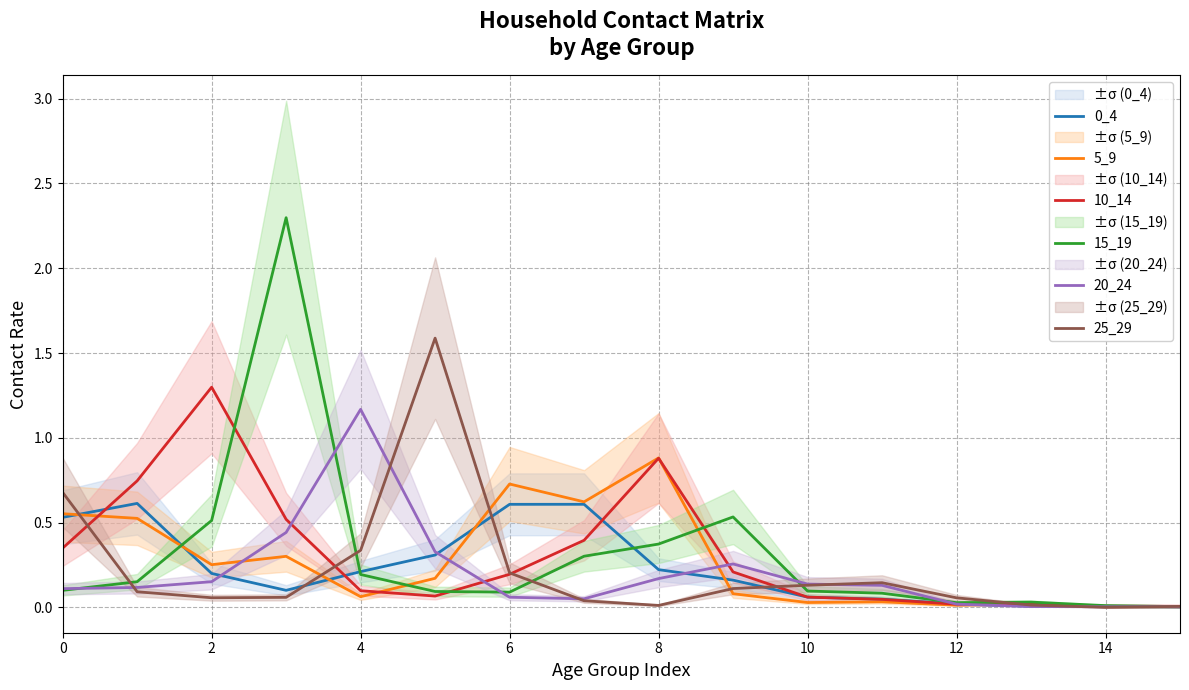

Is the value of 25_29 at 6 greater than the value of 0_4 at 12?

Yes